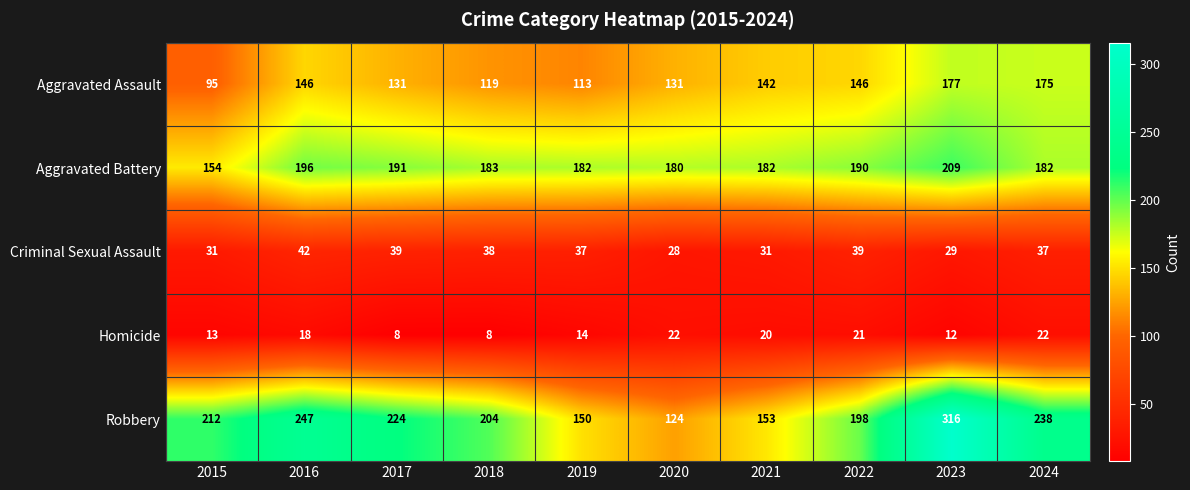

List the labels in order of Robbery value, largest first.

2023, 2016, 2024, 2017, 2015, 2018, 2022, 2021, 2019, 2020